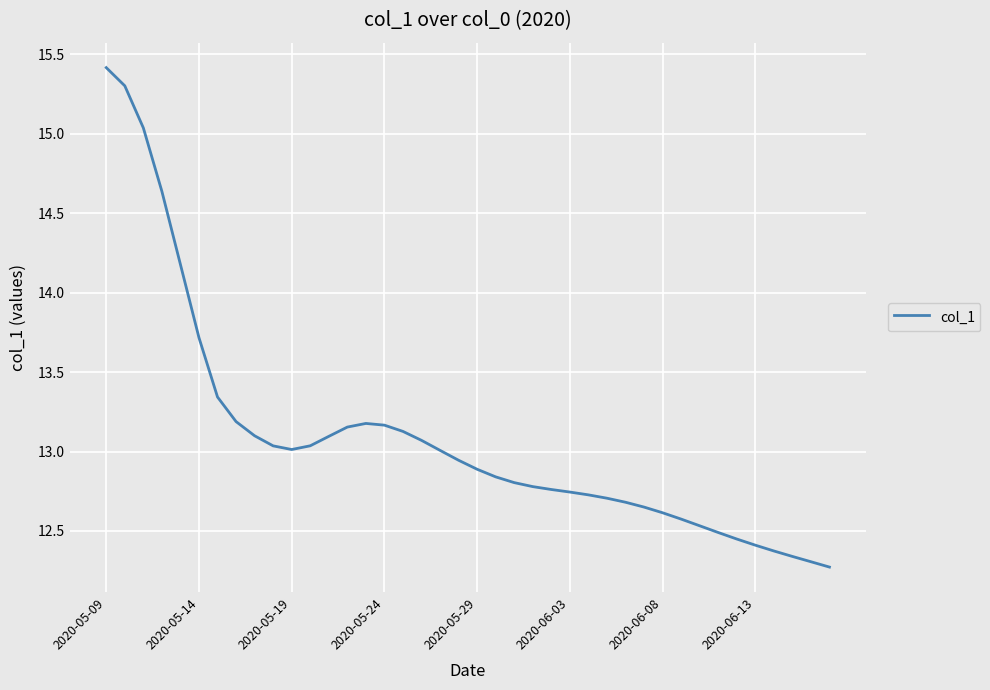

What is the difference between the maximum and minimum values?

3.1